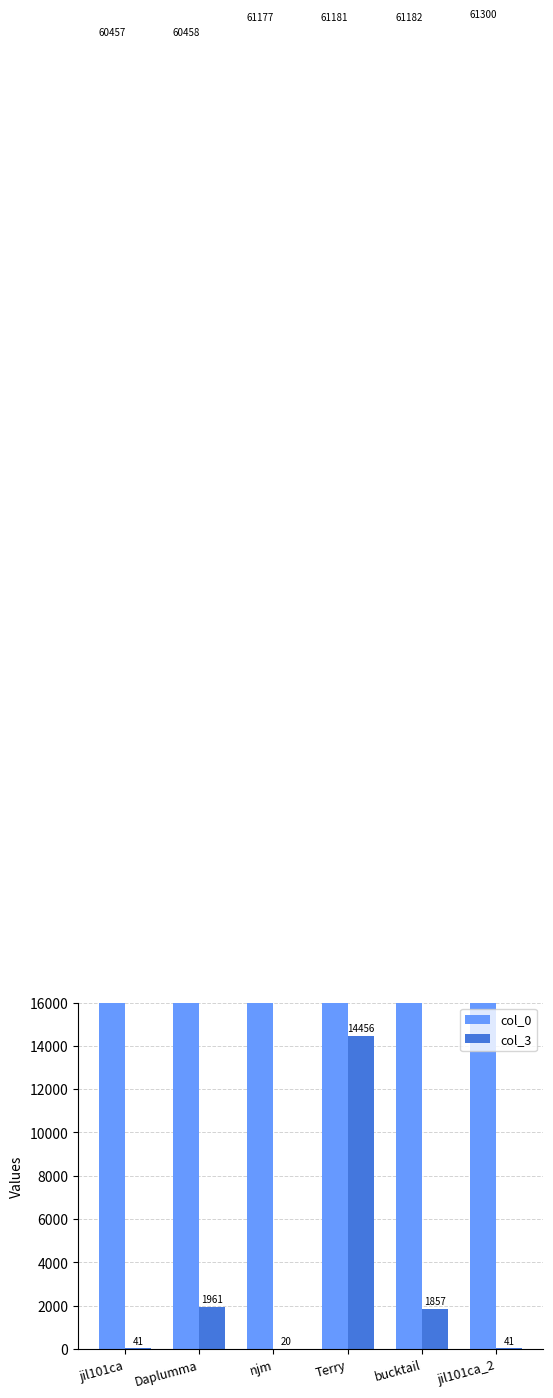

The value of col_3 at njm is 20. True or false?

True